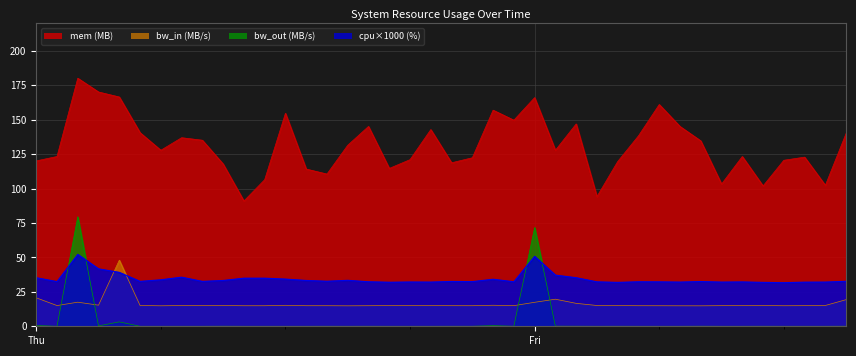

What is the greatest value displayed?

180.2